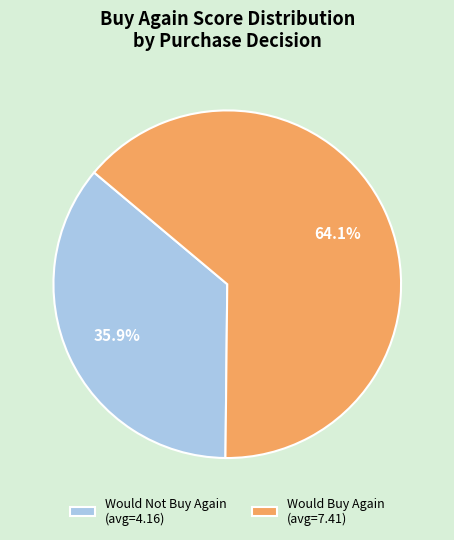

Rank the categories by value from highest to lowest.

Would Buy Again (avg=7.41), Would Not Buy Again (avg=4.16)